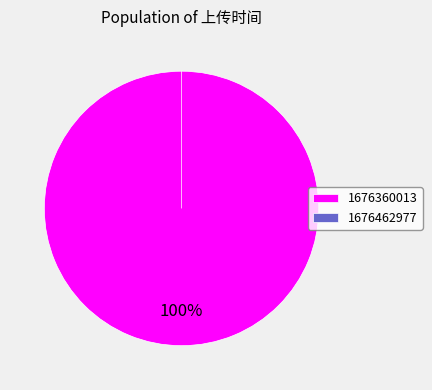

How many slices are in this pie chart?

2